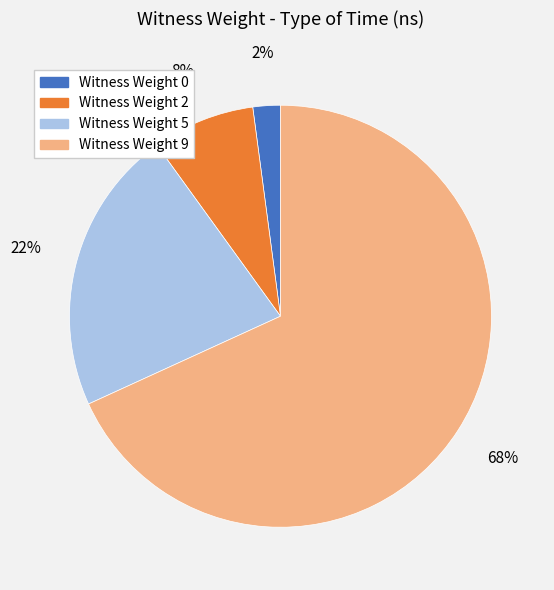

To the nearest percent, what percentage of the pie is Witness Weight 5?

22%